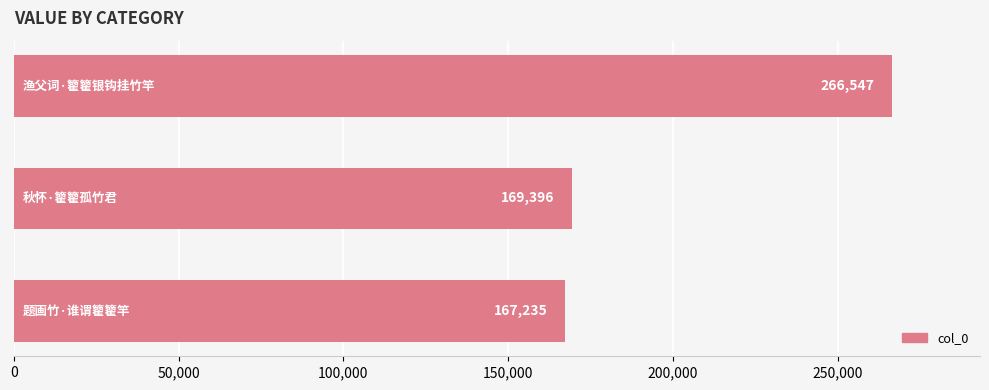

What is the smallest value displayed?

167235